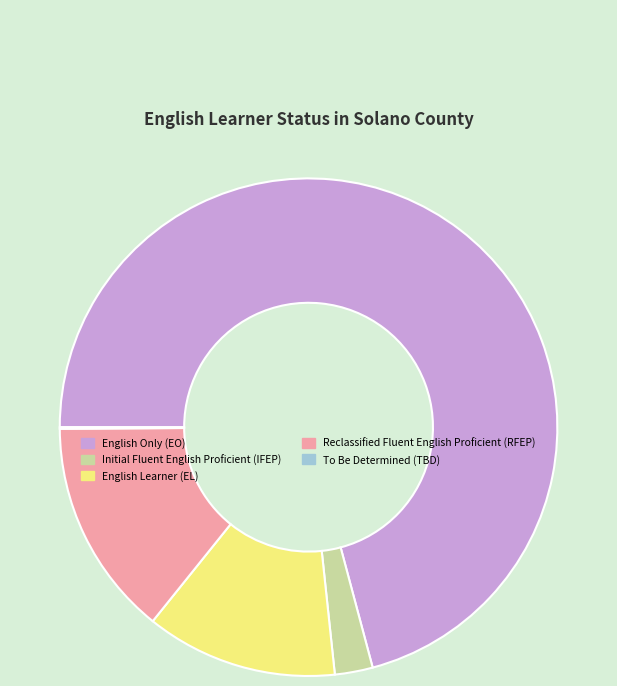

What is the largest slice in the pie chart?

English Only (EO)